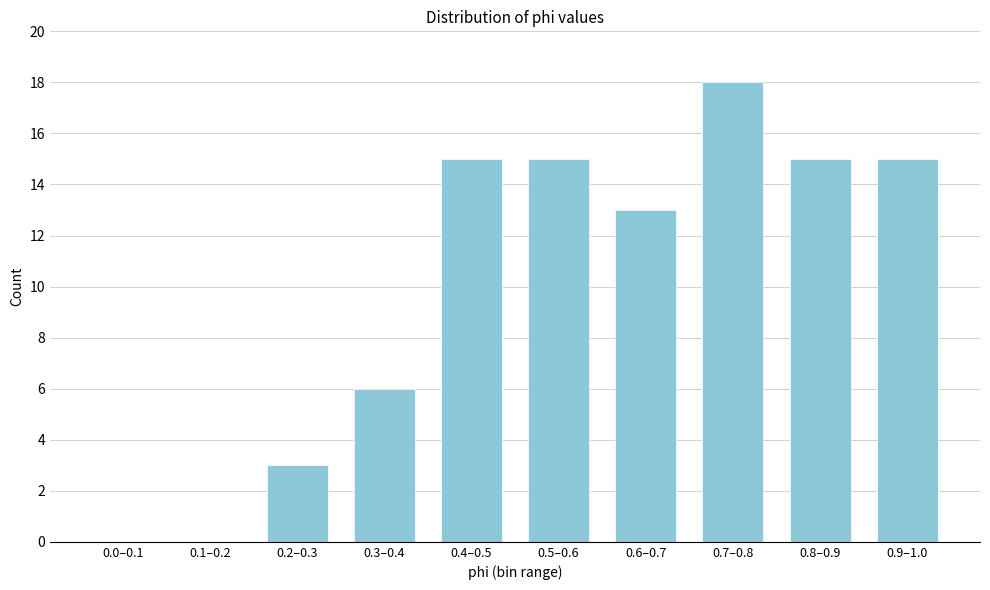

Reading right to left, what are all the values shown in this chart?

0.9–1.0=15	0.8–0.9=15	0.7–0.8=18	0.6–0.7=13	0.5–0.6=15	0.4–0.5=15	0.3–0.4=6	0.2–0.3=3	0.1–0.2=0	0.0–0.1=0